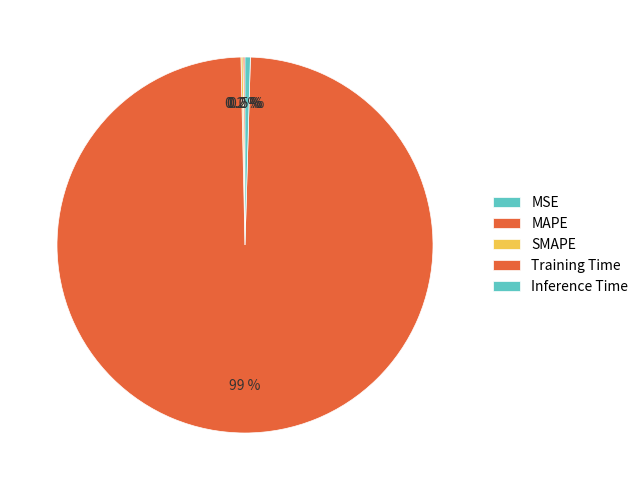

Does Training Time represent more than half of the total?

Yes